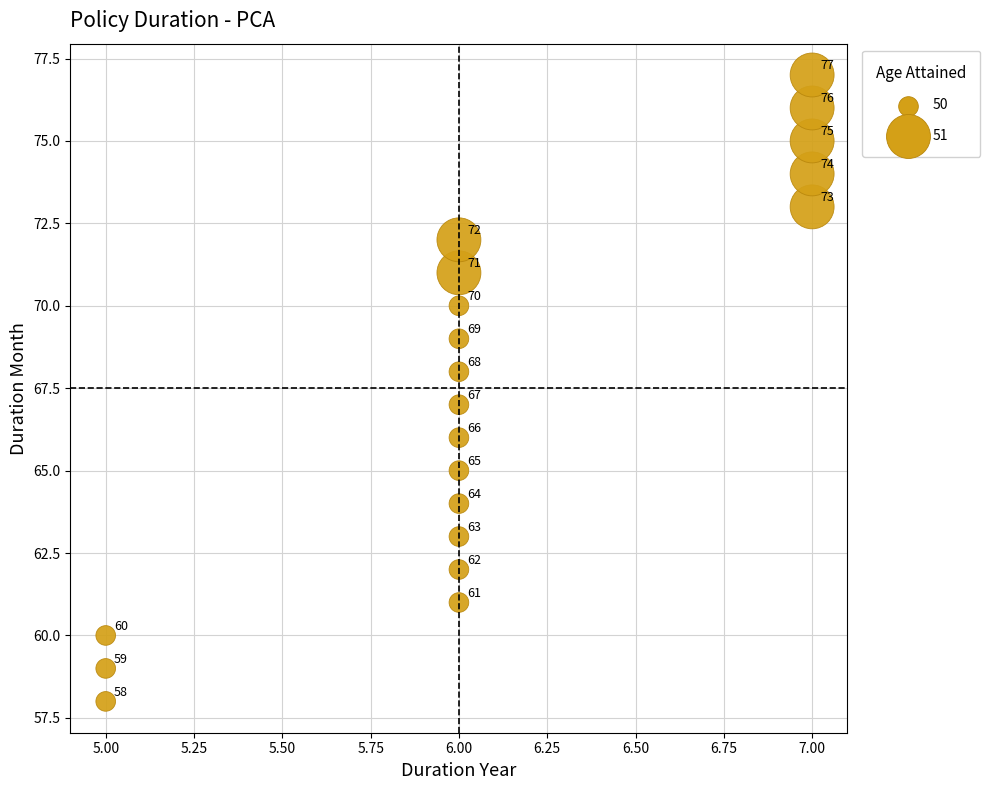

What is the range of Y values (max minus min)?

19